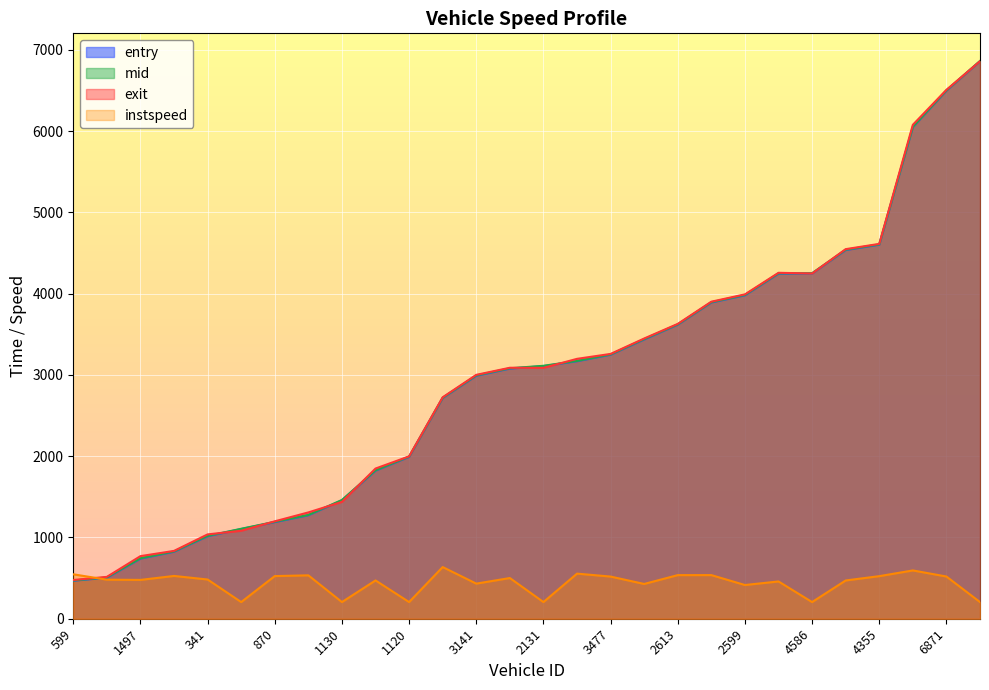

Which series has the largest total across all categories?

exit